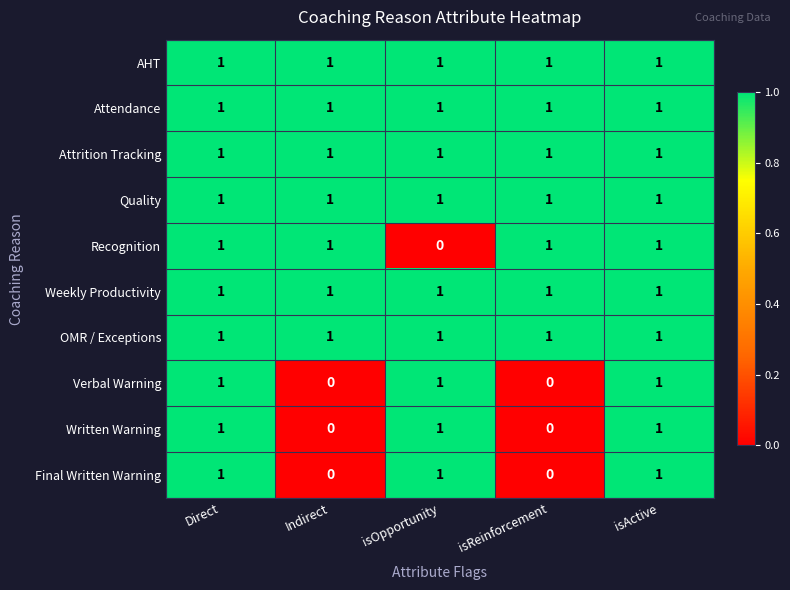

At how many categories does at least one series exceed 0?

5